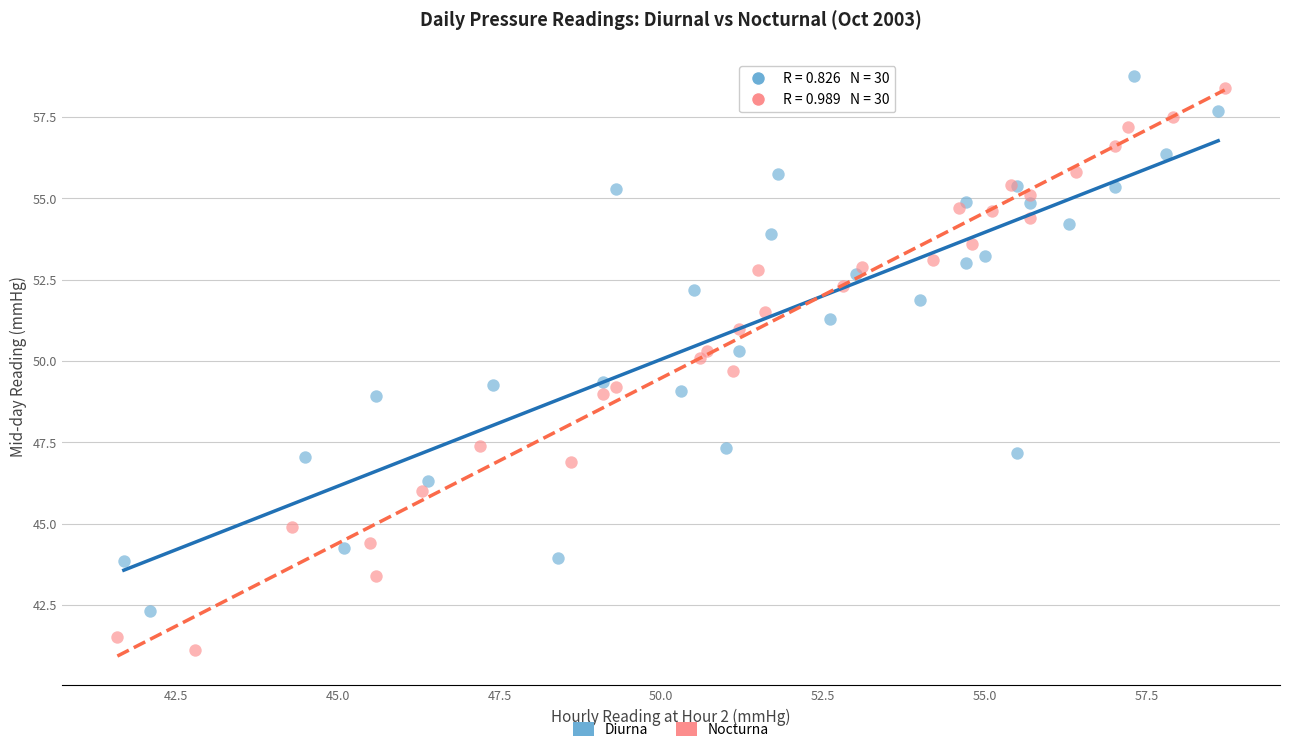

Which series has the widest spread of Y values?

Nocturna